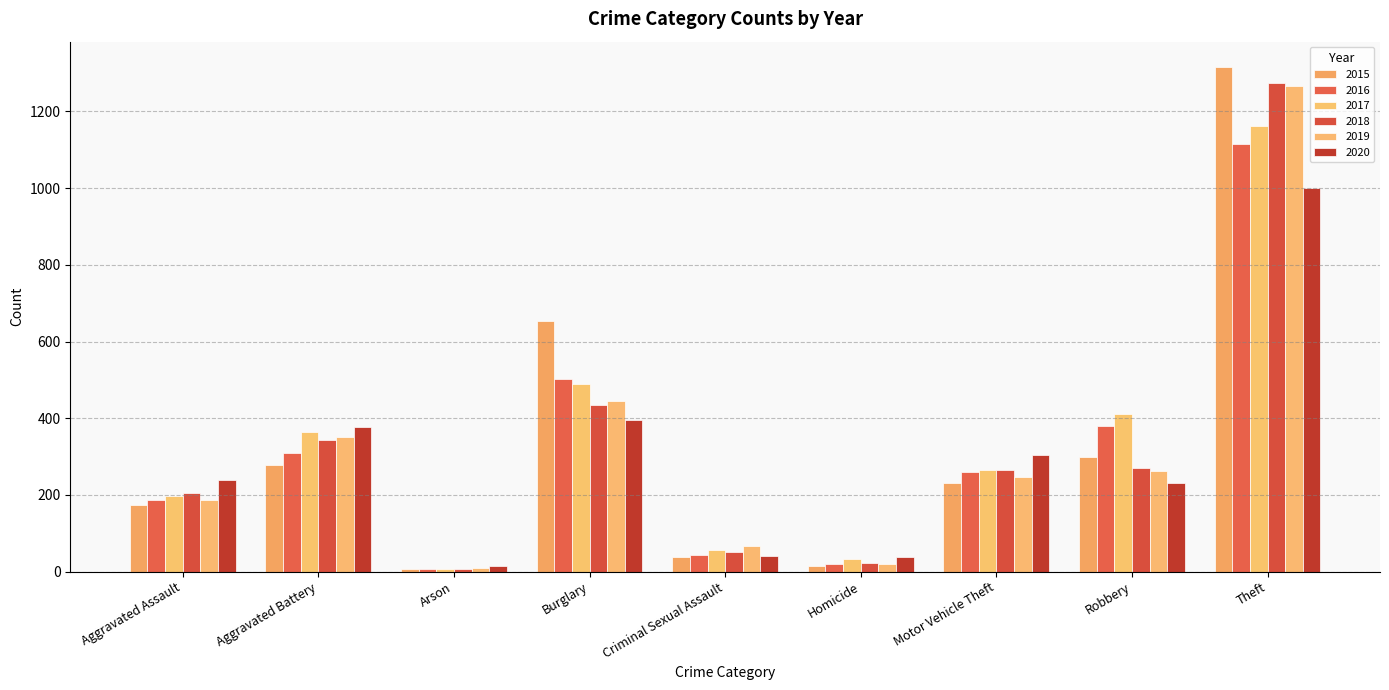

What is the average value of the 2016 series?

314